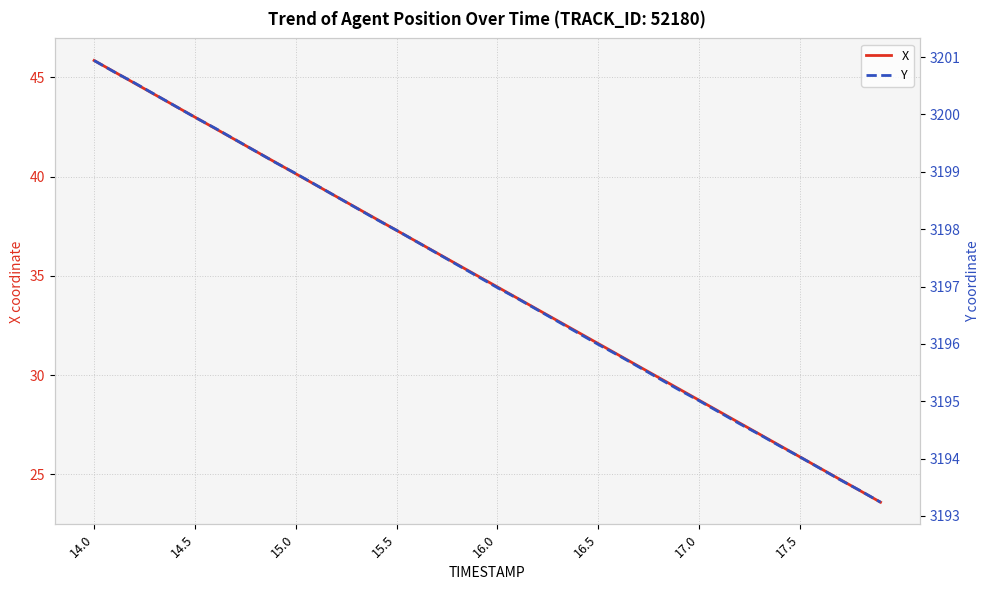

At which category is the sum across all series the highest?

14.0